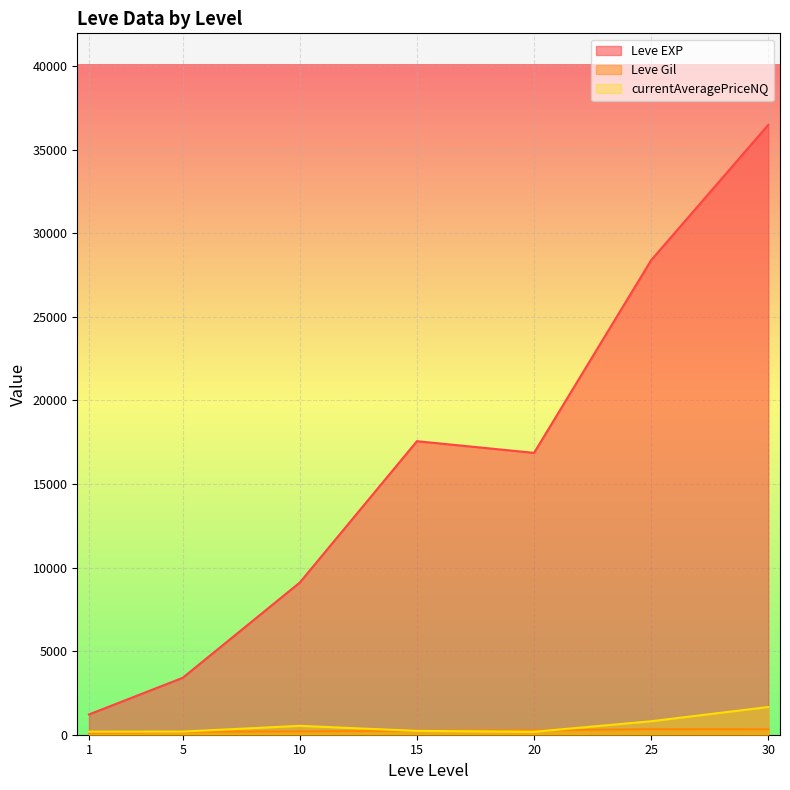

Which series has the largest total across all categories?

Leve EXP